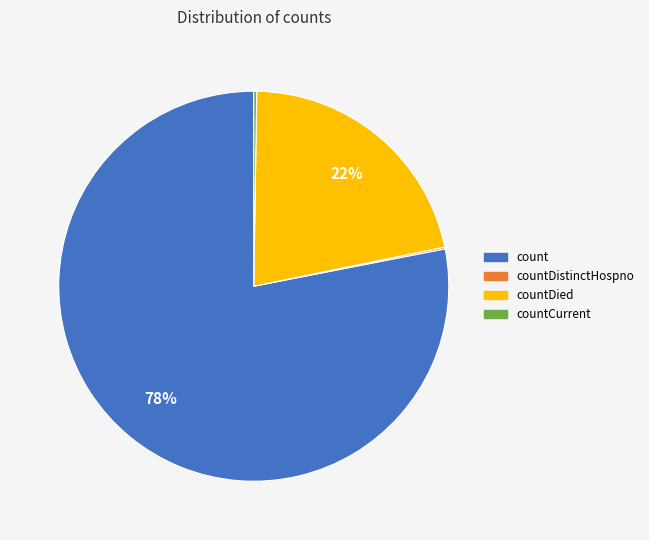

True or false: count accounts for 78% of the total.

True